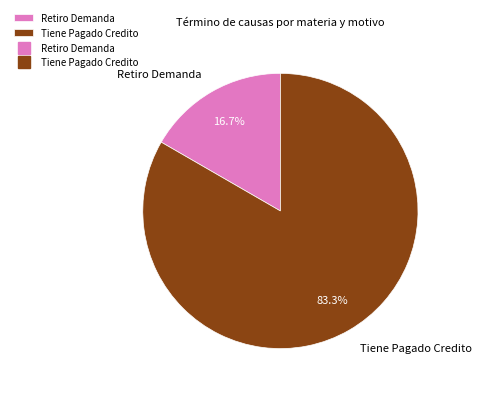

To the nearest percent, what portion does Retiro Demanda represent?

17%